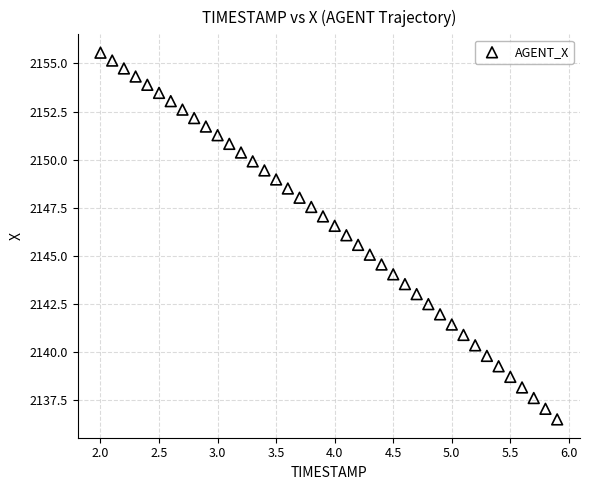

What is the range of X values (max minus min)?

3.9